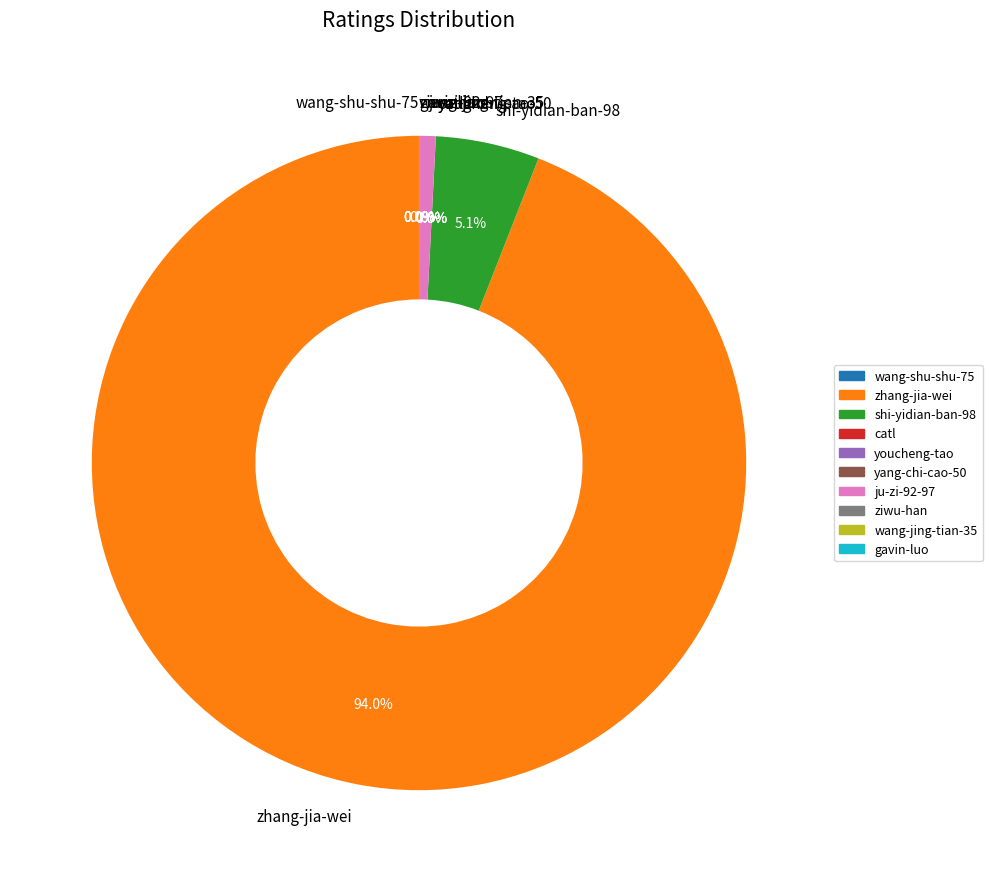

Which category accounts for the majority?

zhang-jia-wei